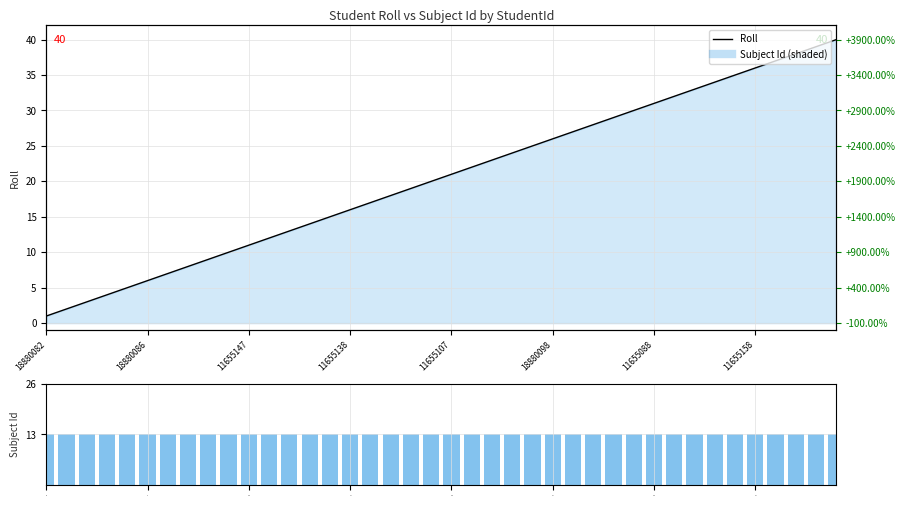

Where is Roll nearest to the value 20?

19